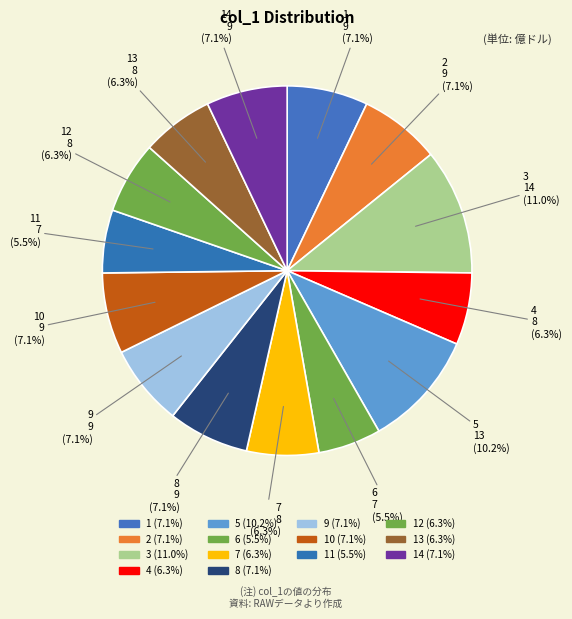

True or false: 2 accounts for 7% of the total.

True